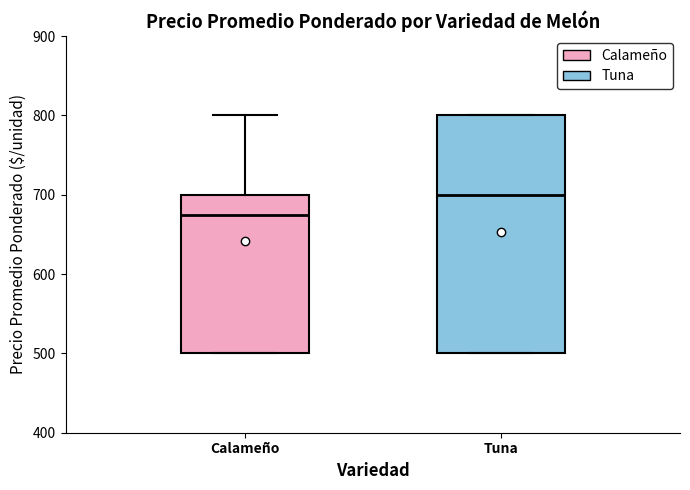

Reading left to right, transcribe this box plot: for each box, give where its median line is, the range the box spans, and where its two whiskers end, as read against the y-axis. The values are not printed on the chart, so give them approximately, as read against the axis.

Calameño: median 680, box 500 to 700, whiskers 500 to 800
Tuna: median 700, box 500 to 800, whiskers 500 to 800